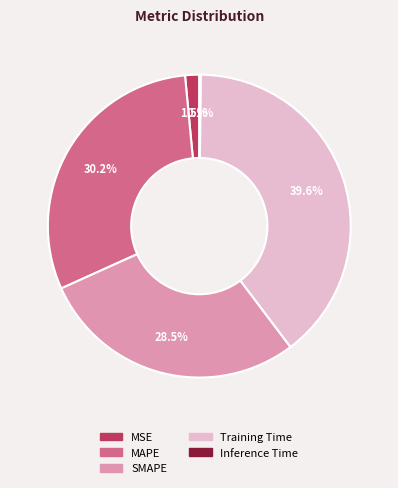

Which slice is the largest?

Training Time